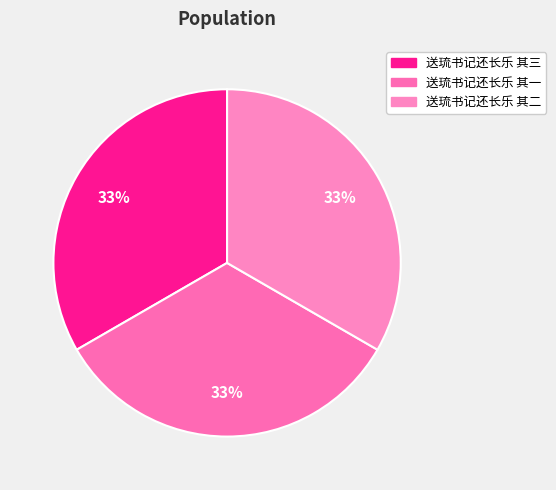

Is it true that 送琉书记还长乐 其三 is 26% of the pie?

False